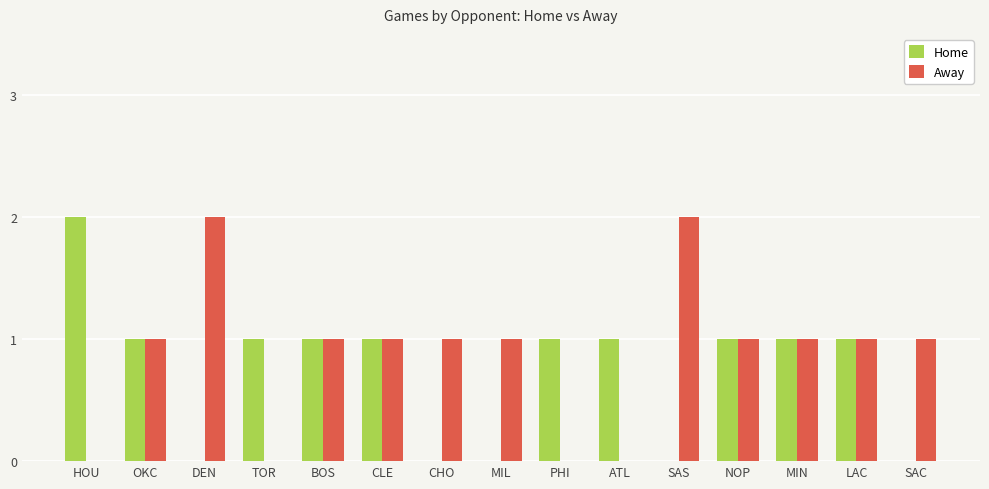

At which label does Home first exceed 1?

HOU